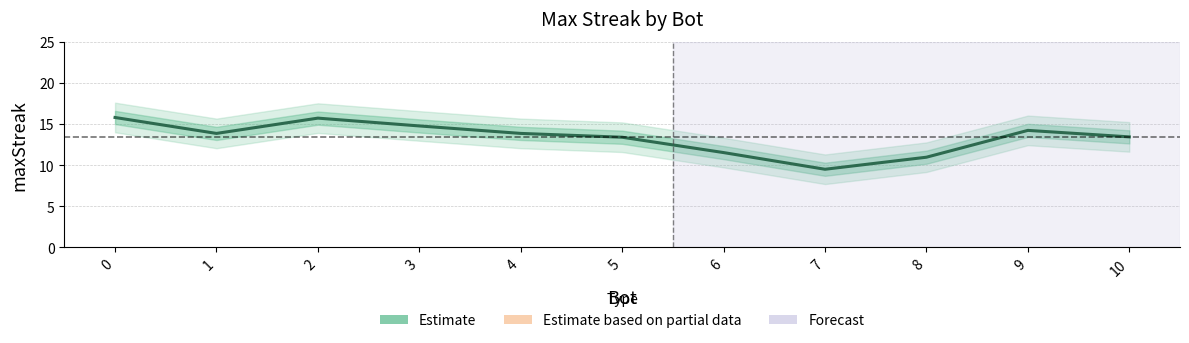

How many data points are above 13?

8